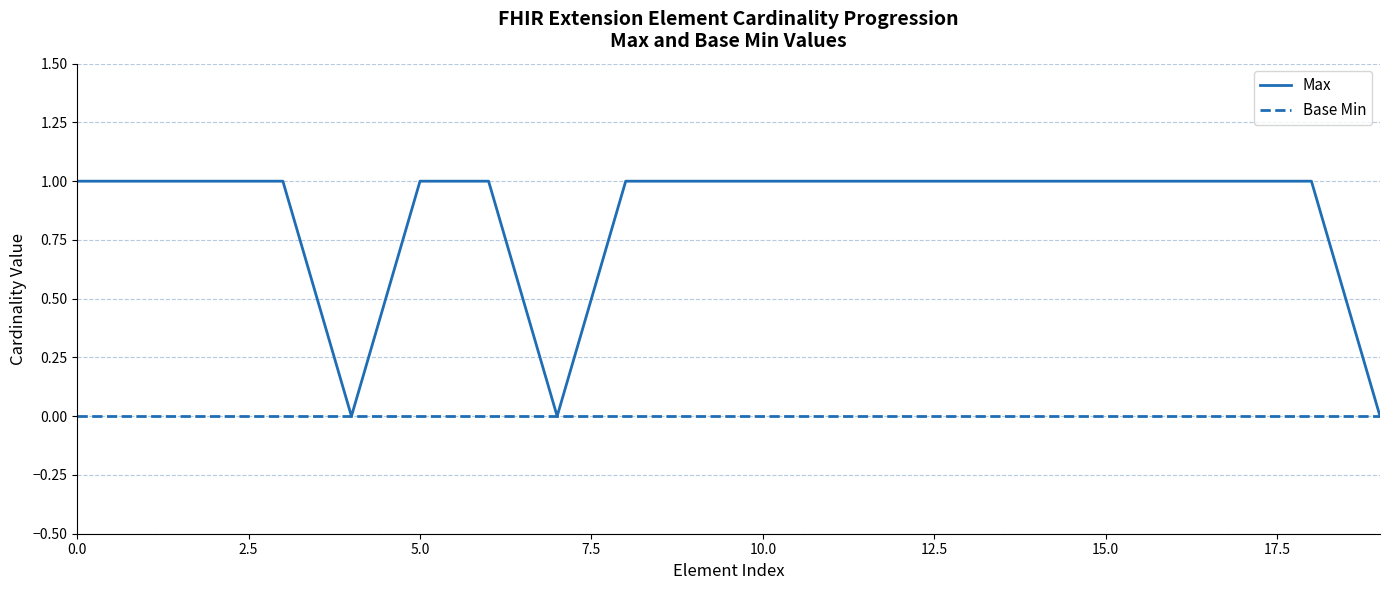

Which series has the largest total across all categories?

Max